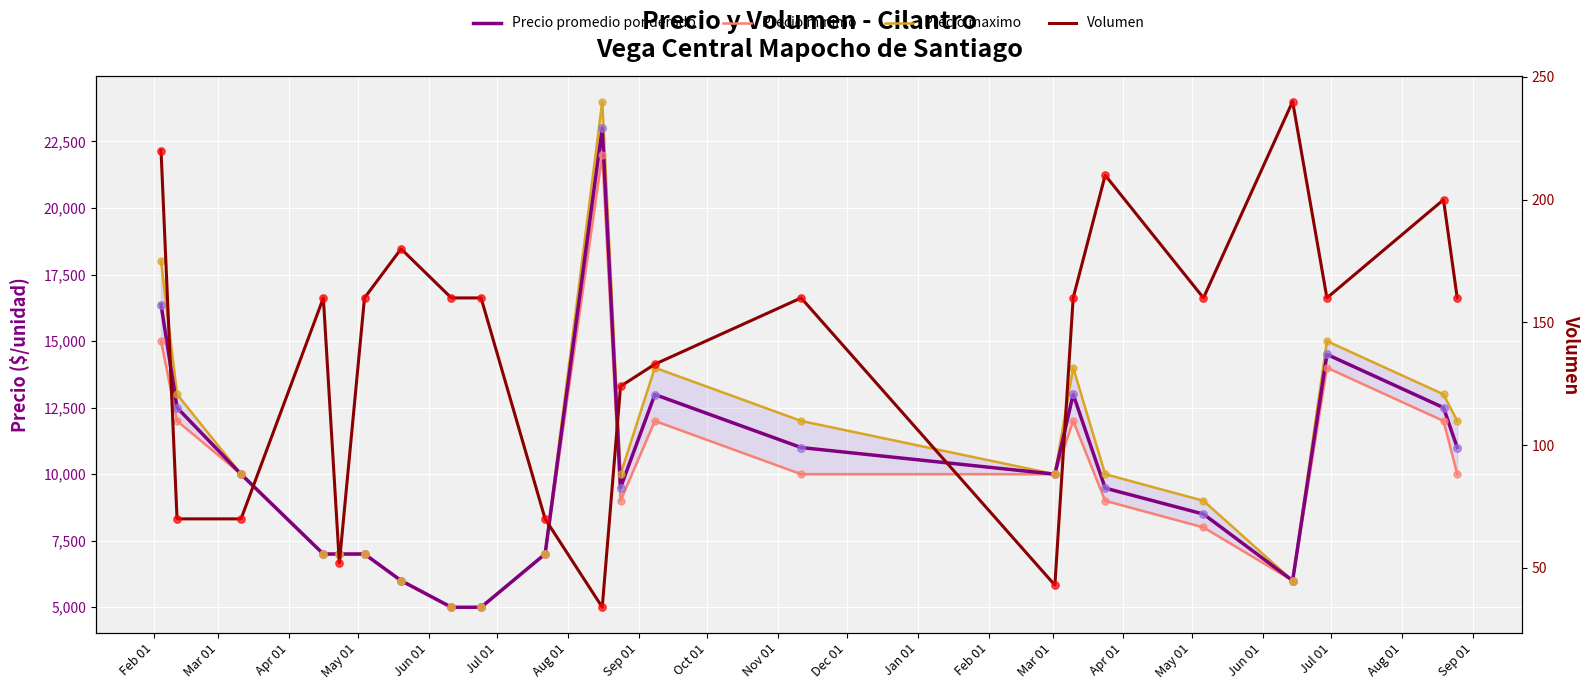

Which series has the largest Y range (max minus min)?

Precio maximo